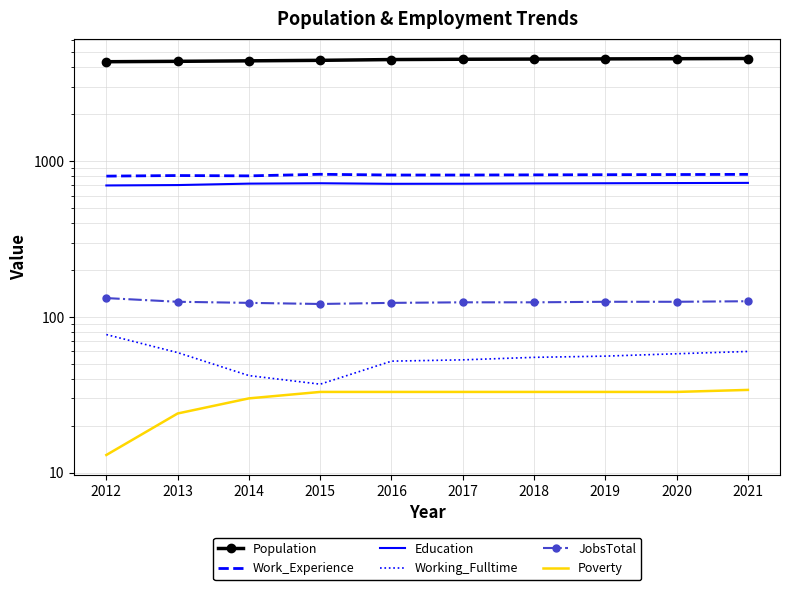

True or false: Working_Fulltime has a value of 74 at 2014.

False